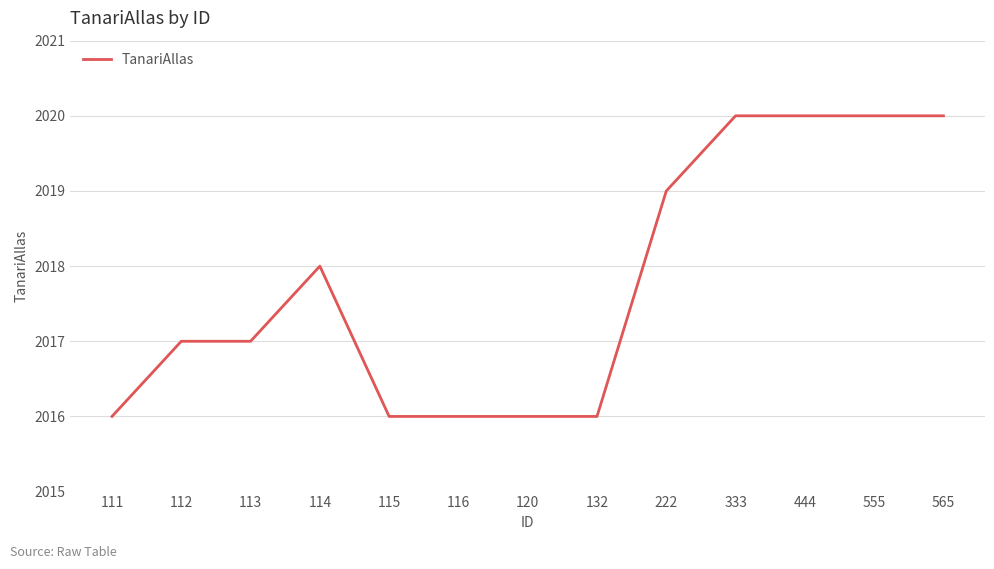

What is the maximum value shown in the chart?

2020